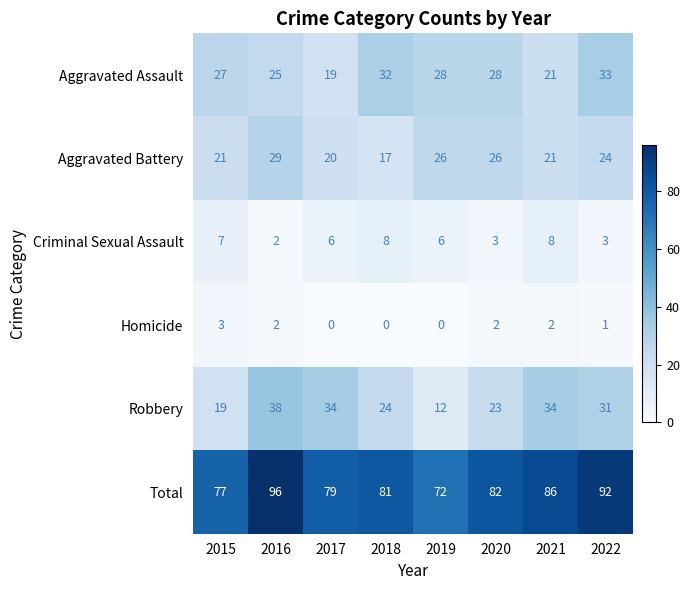

At which category does the chart reach its peak across all series?

2016